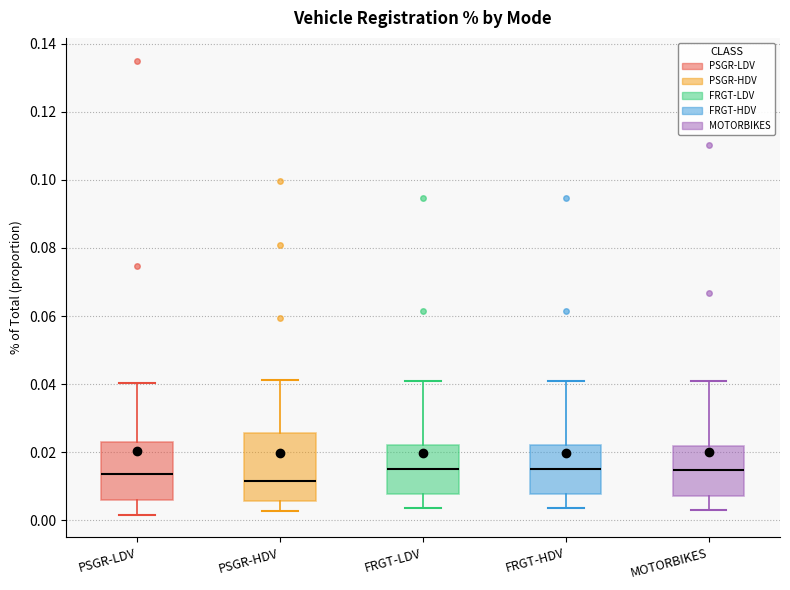

Which box's median line is the lowest?

PSGR-HDV